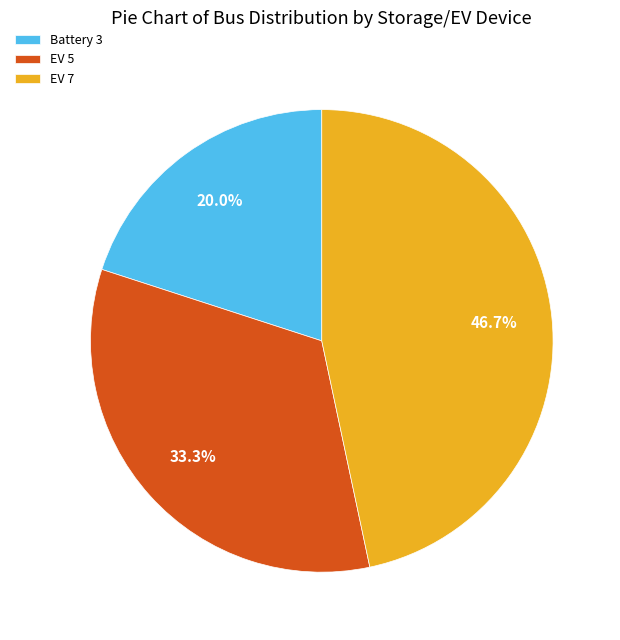

The Battery 3 slice represents 12% of the pie. True or false?

False